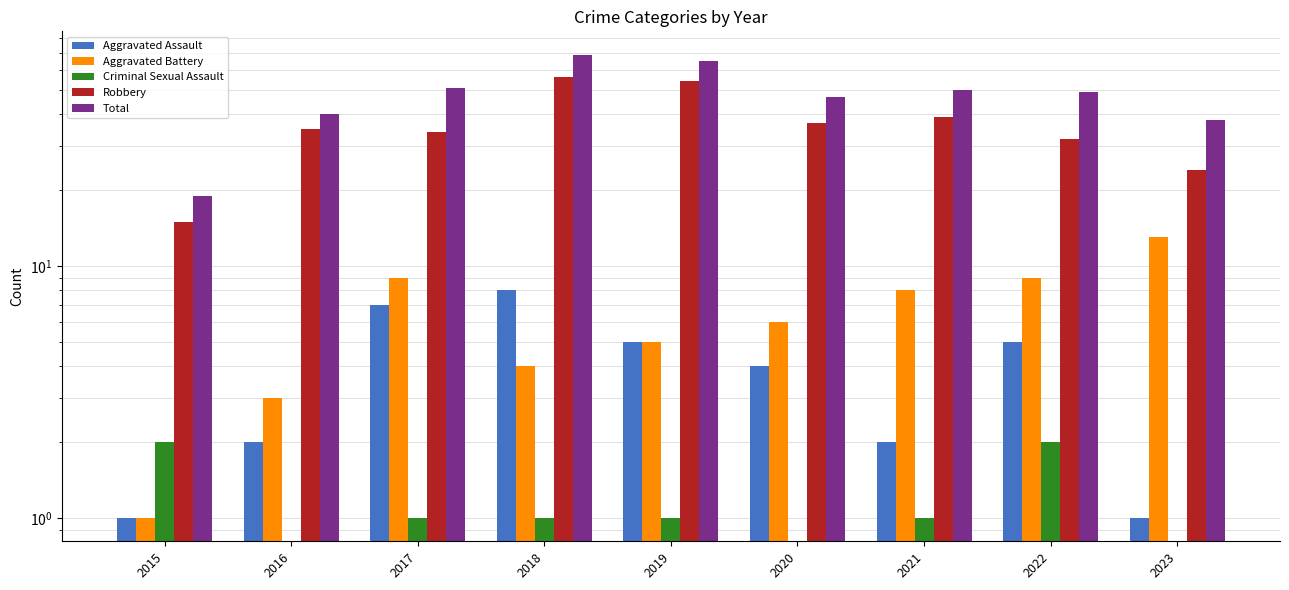

List the series in order of their peak value, lowest first.

Criminal Sexual Assault, Aggravated Assault, Aggravated Battery, Robbery, Total